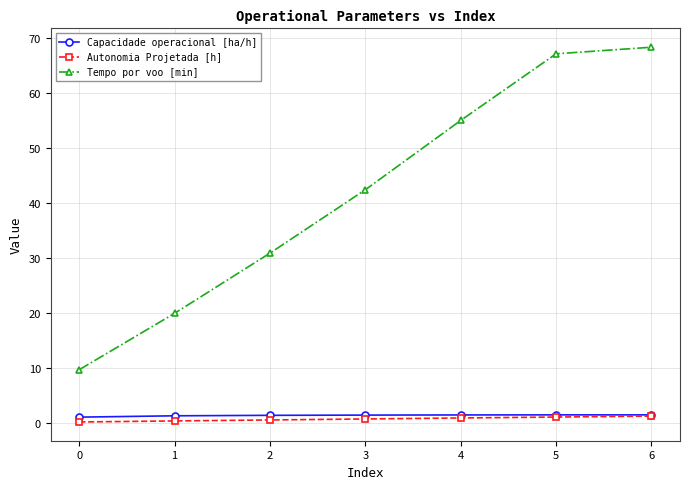

Which category has the highest value across all series?

6